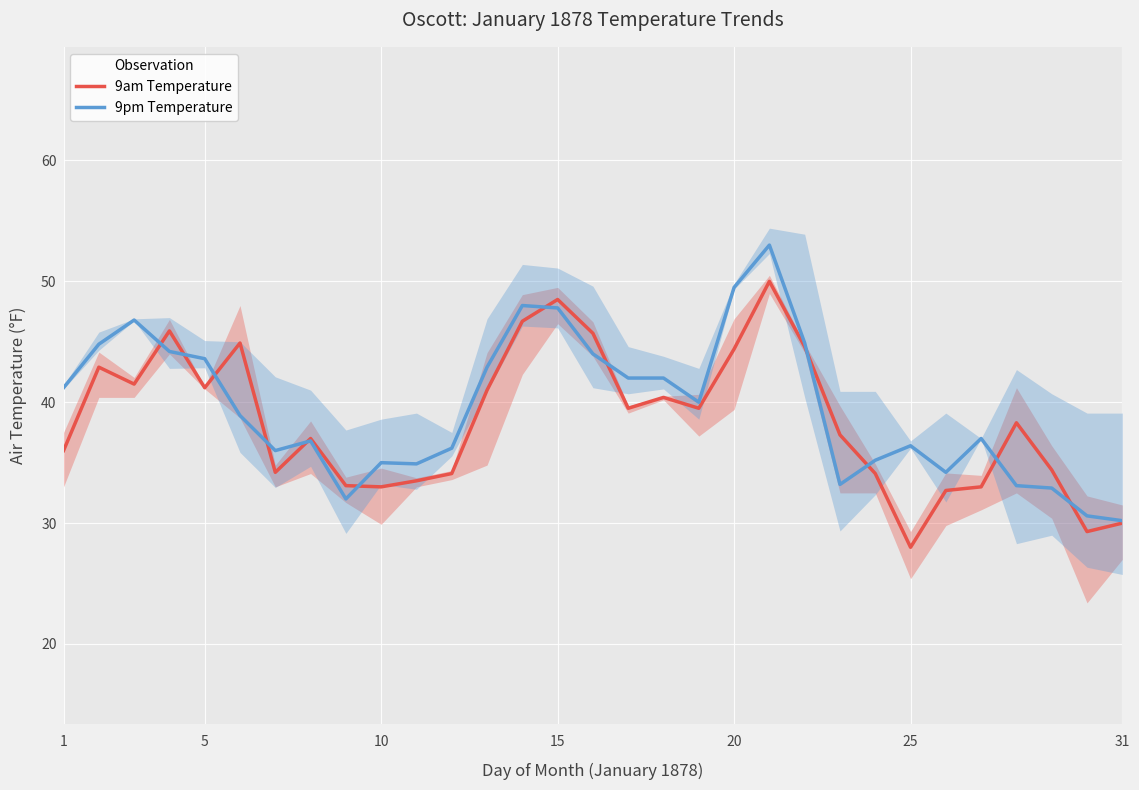

What is the highest value of the 9pm Temperature series?

53.0